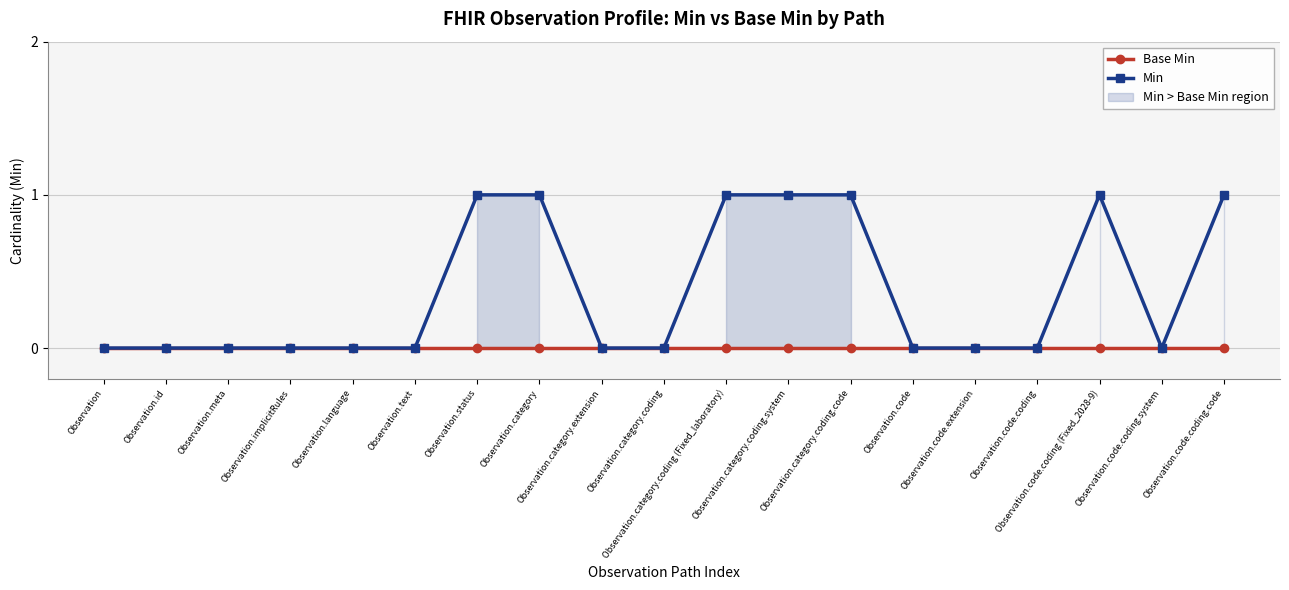

What position from the right is Observation.code.coding.system?

2